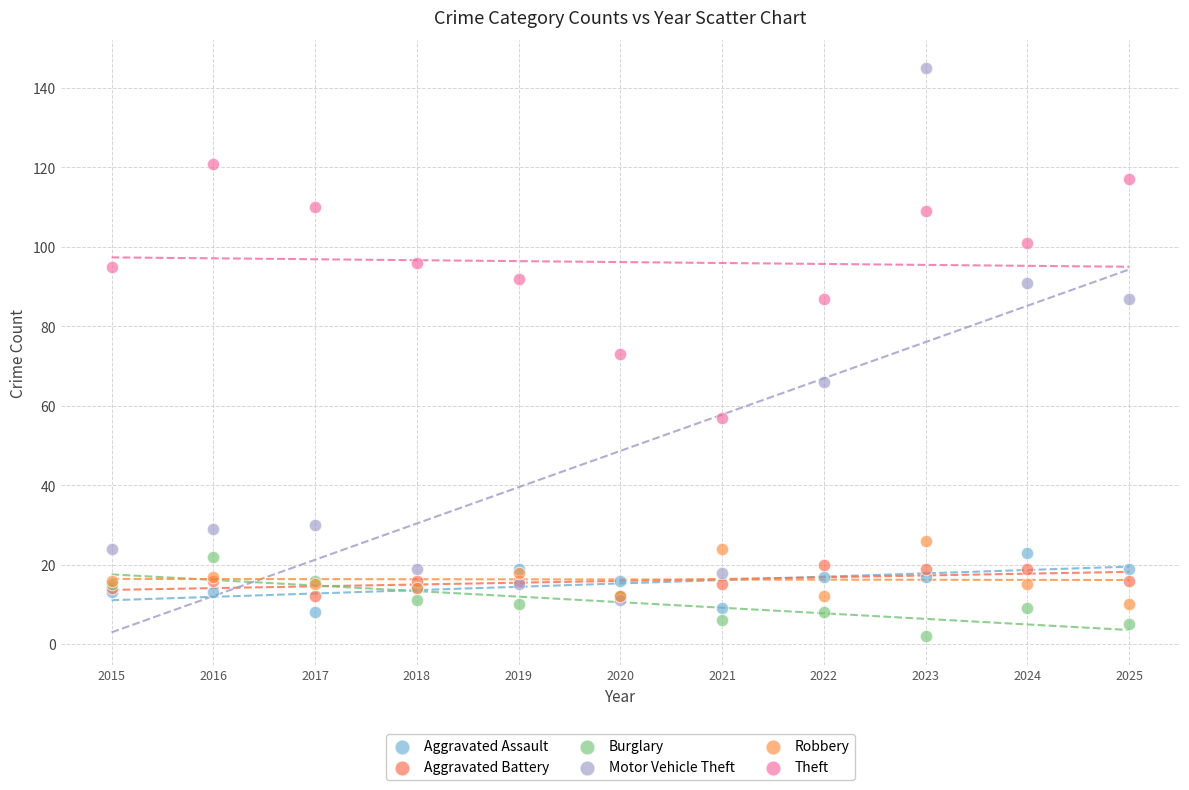

Which series reaches the minimum Y coordinate?

Burglary